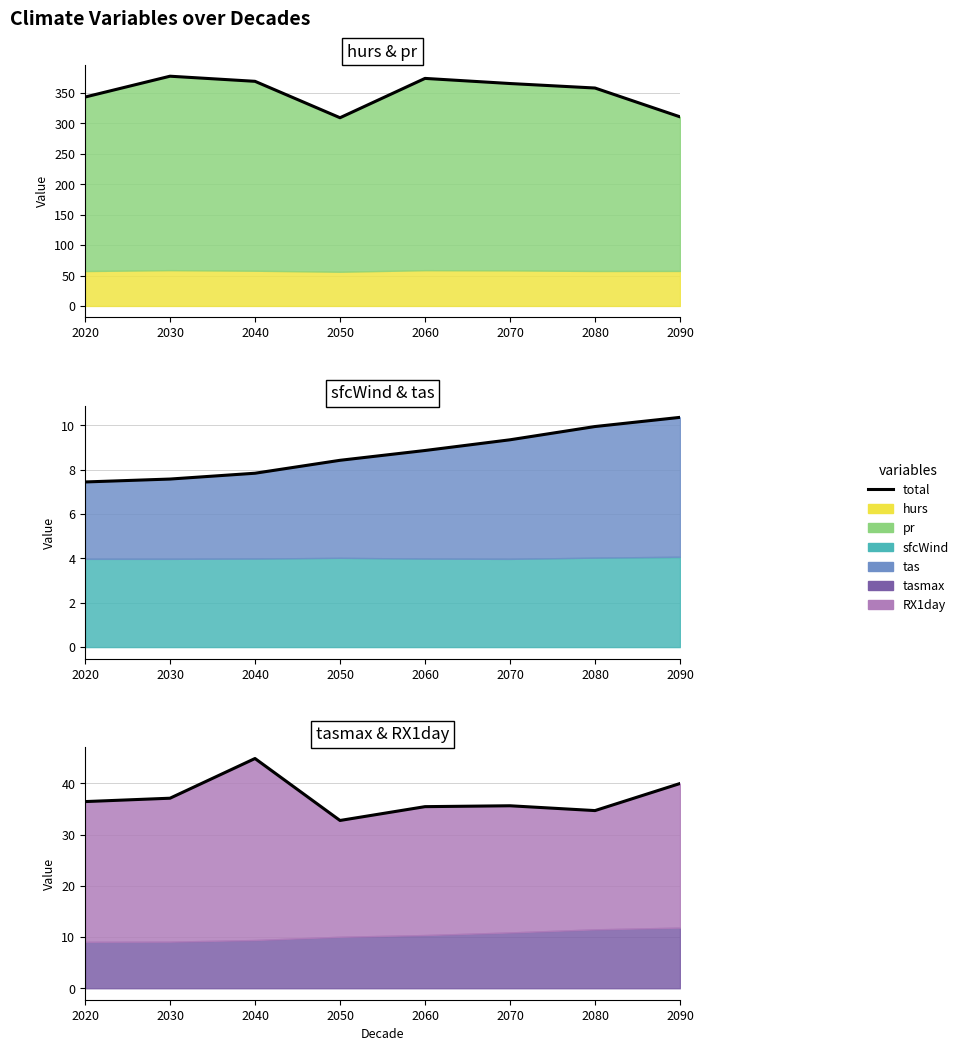

Which label corresponds to the smallest value in the chart?

2050